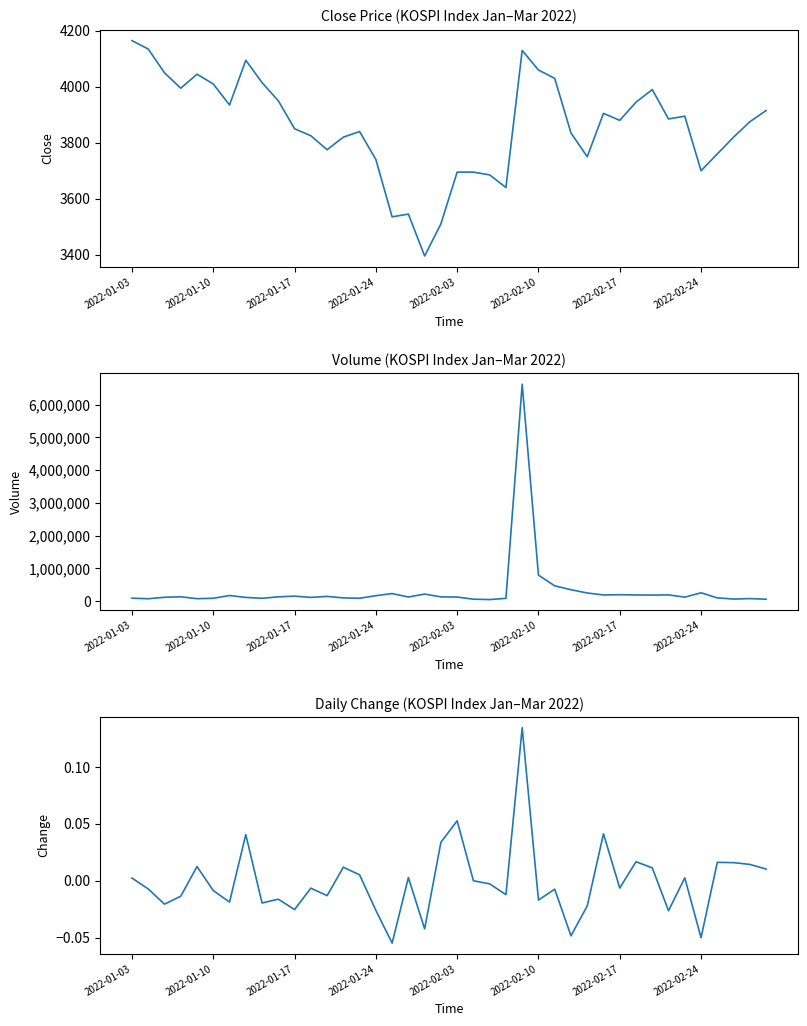

Is it true that Change equals -0.0 at 33?

True